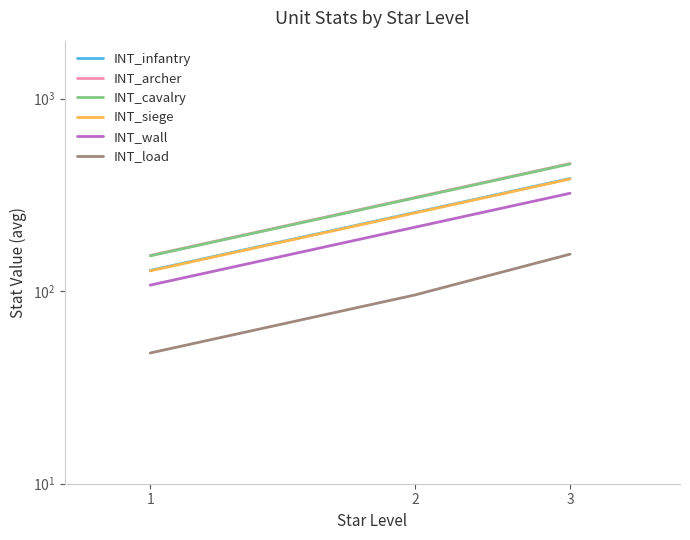

Where is INT_infantry nearest to the value 256?

2